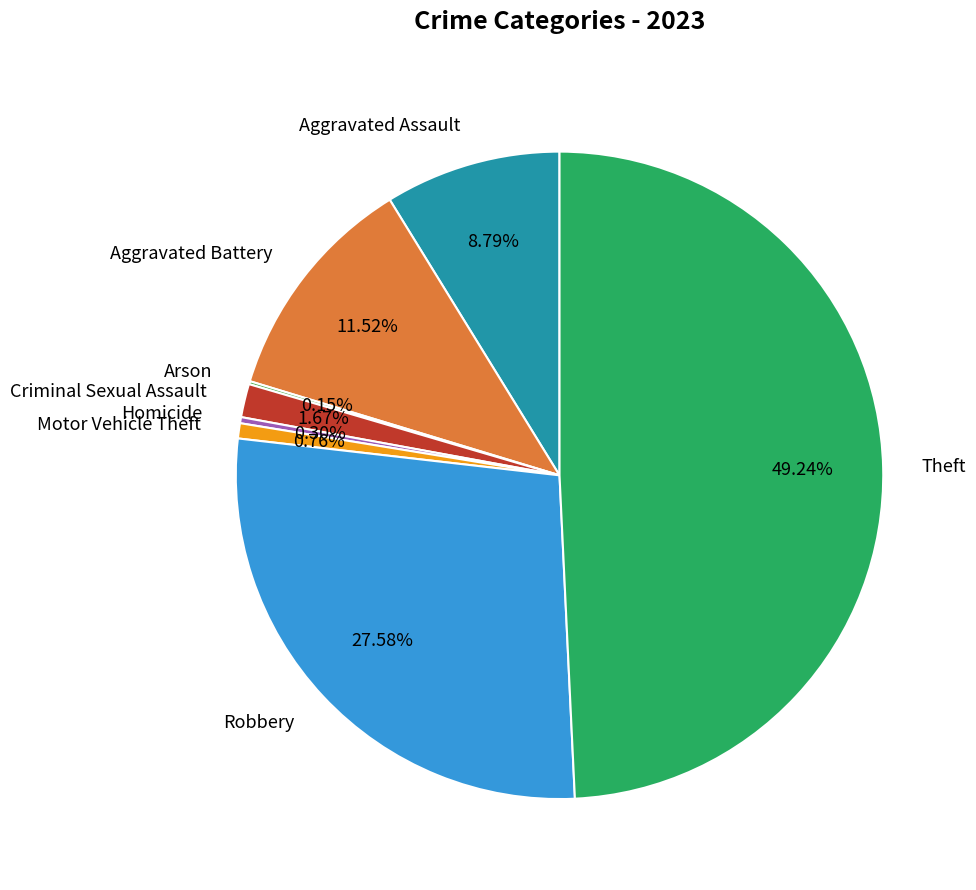

Is the sum of Aggravated Battery and Motor Vehicle Theft greater than half?

No